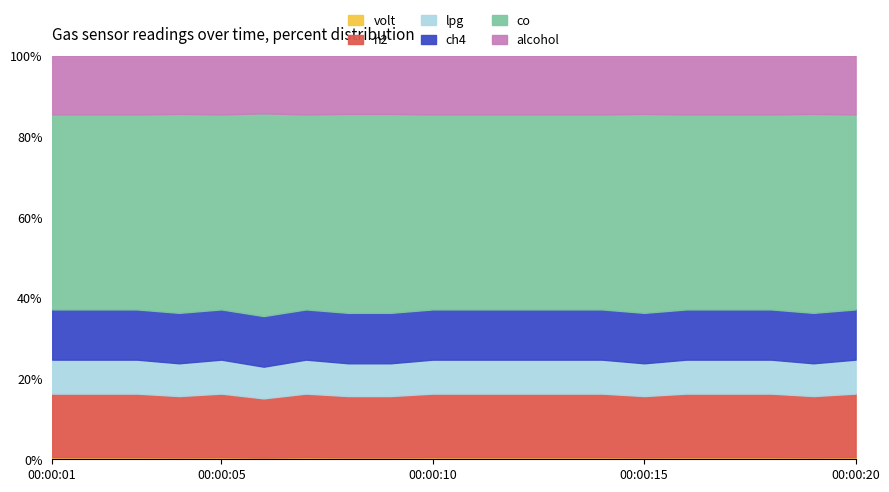

Which label corresponds to the largest value in the chart?

00:00:06